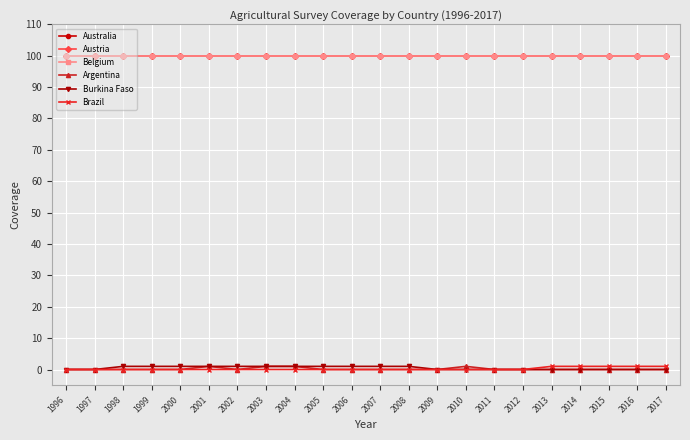

Which series has the largest total across all categories?

Australia